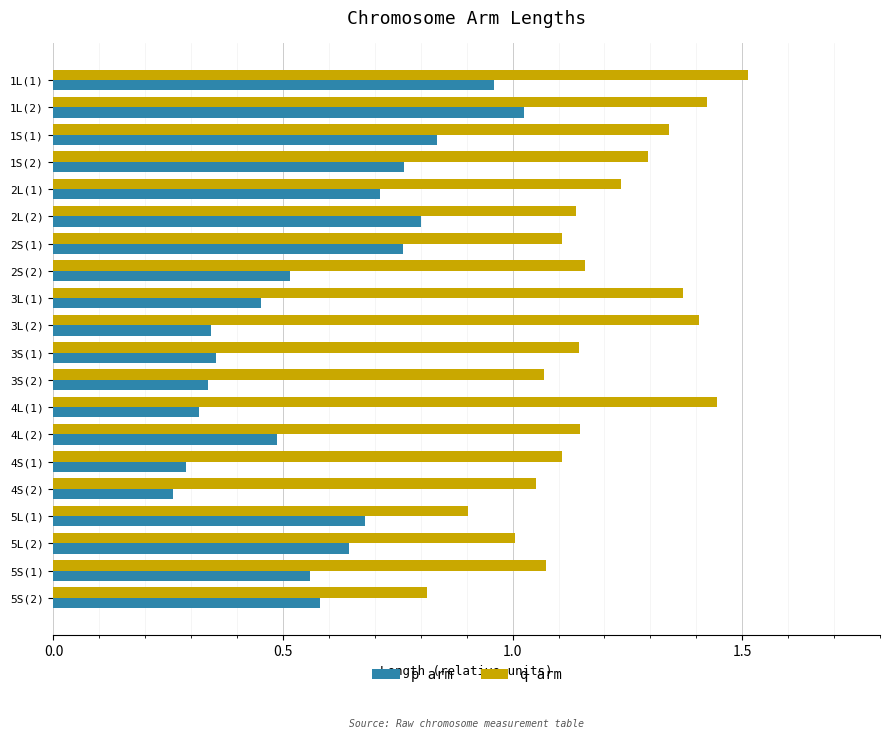

At which category does the chart reach its peak across all series?

1L(1)